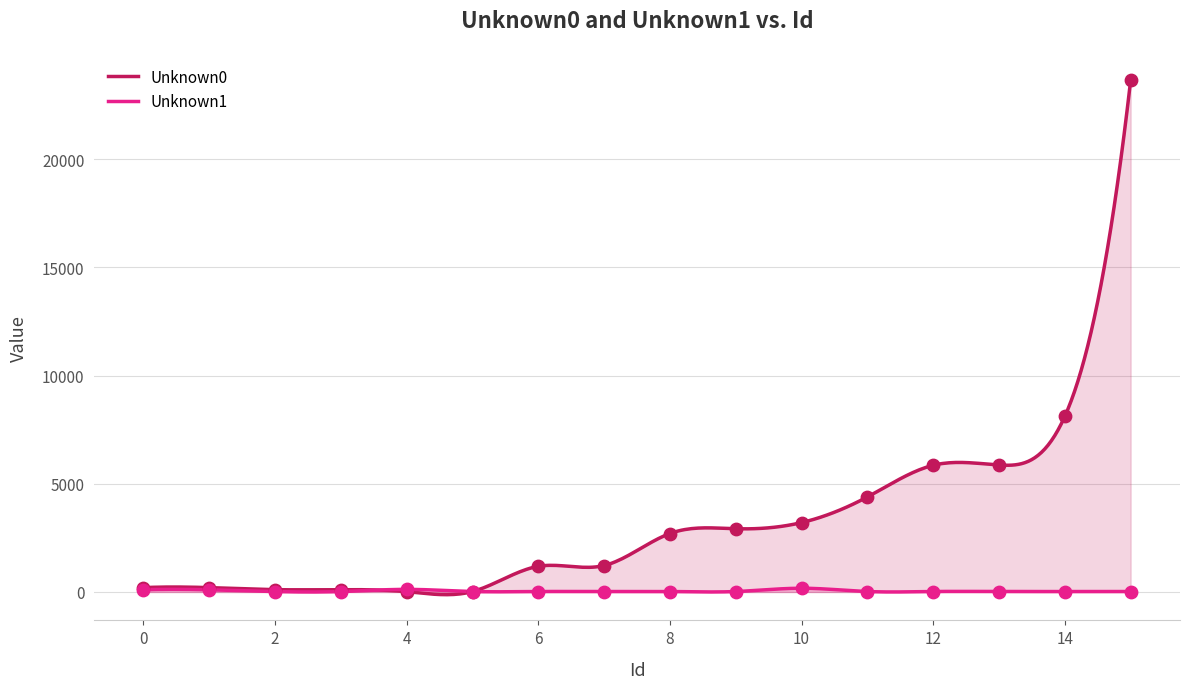

At how many categories does at least one series exceed 13199?

1